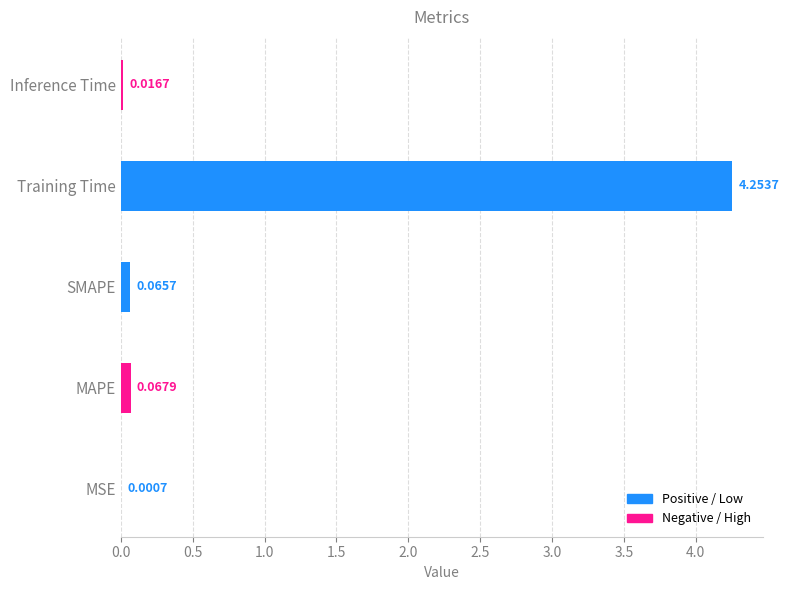

What is the change in value from MSE to SMAPE?

+0.1